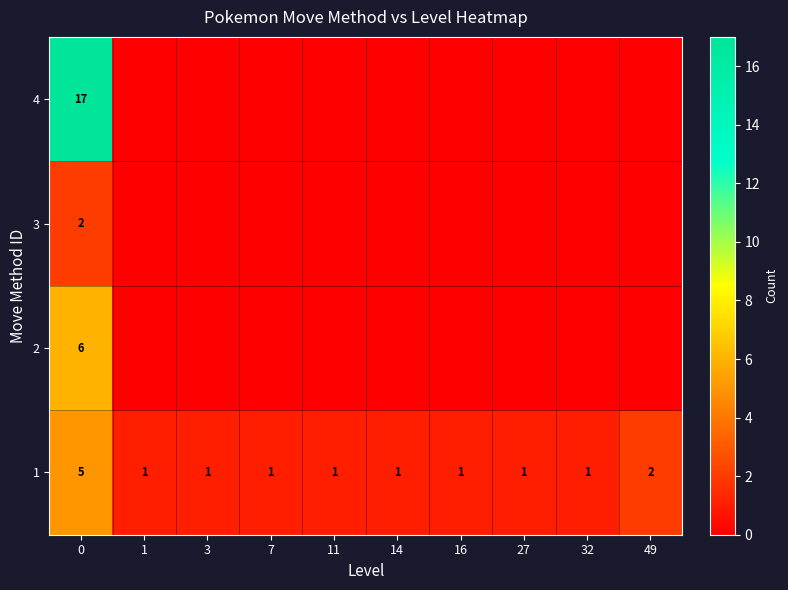

How many 1 values are between 1 and 2?

9